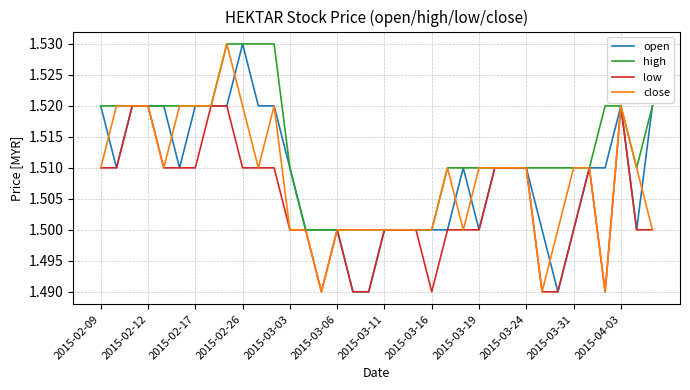

What are all the series names shown in the legend?

open, high, low, close